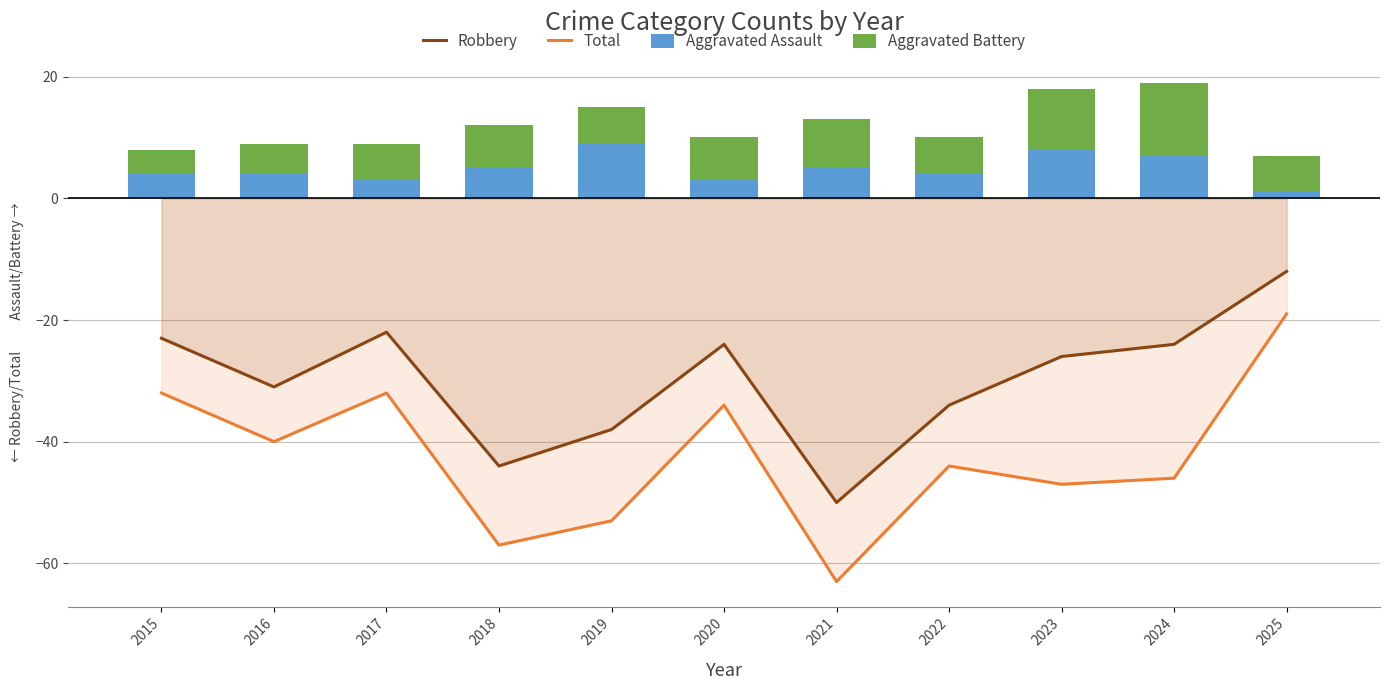

What is the spread (max minus min) of values at 2022?

50